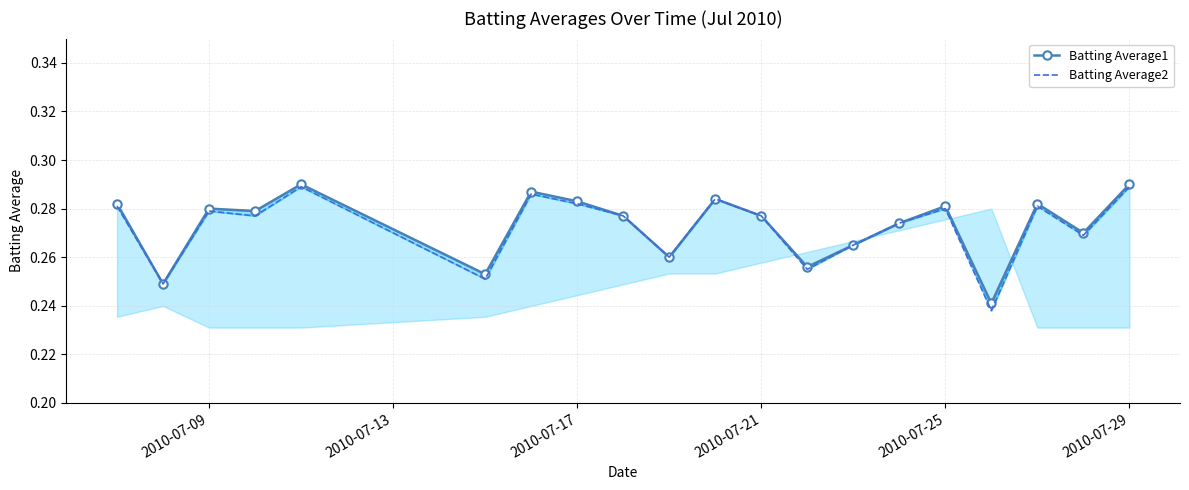

True or false: Batting Average2 and Batting Average1 cross at least once.

False